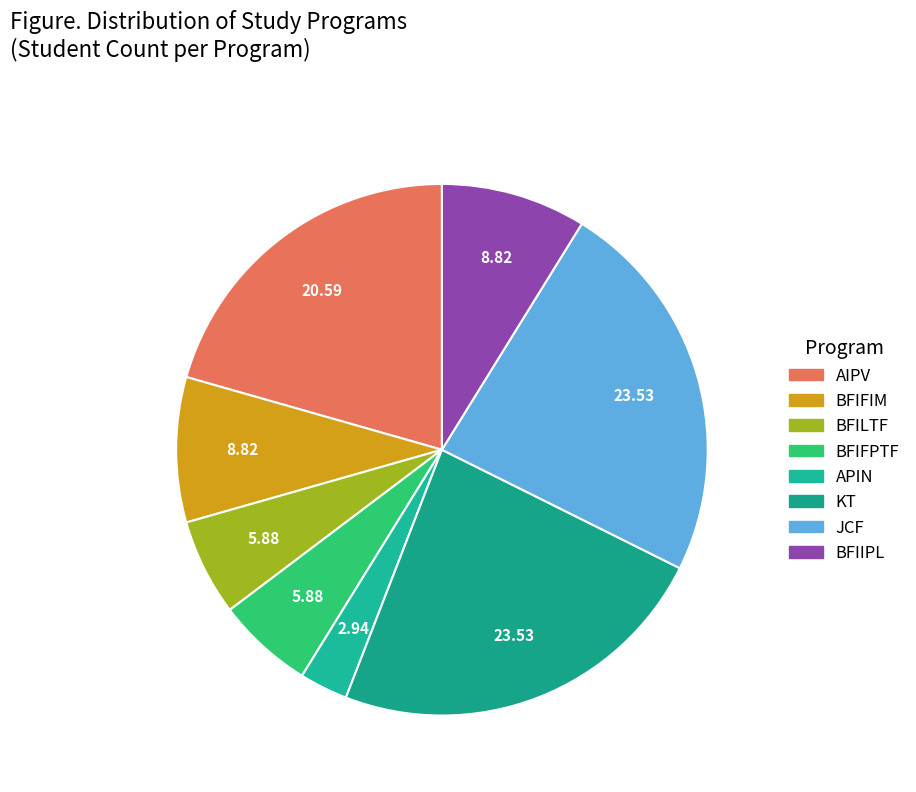

How many slices are in this pie chart?

8